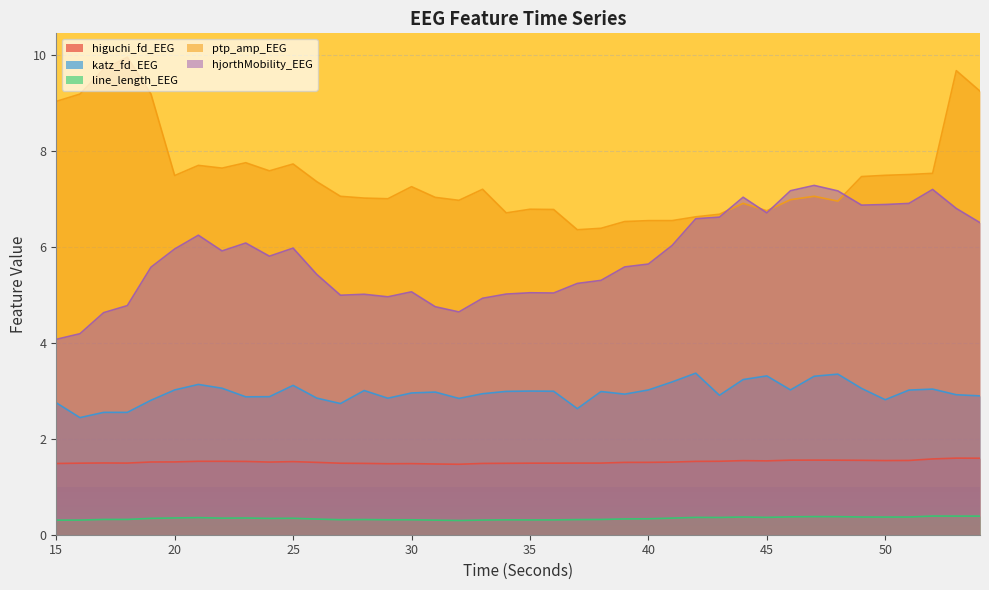

True or false: higuchi_fd_EEG has a value of 1.5 at 17.

True